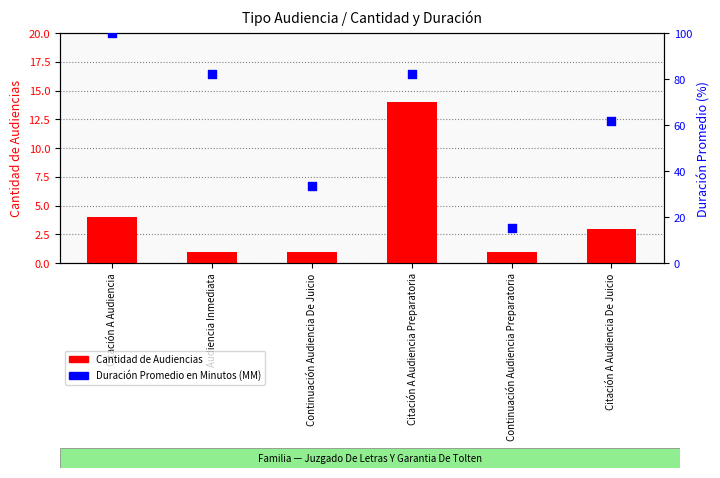

What is the total value across all series at Citación A Audiencia Preparatoria?

96.1